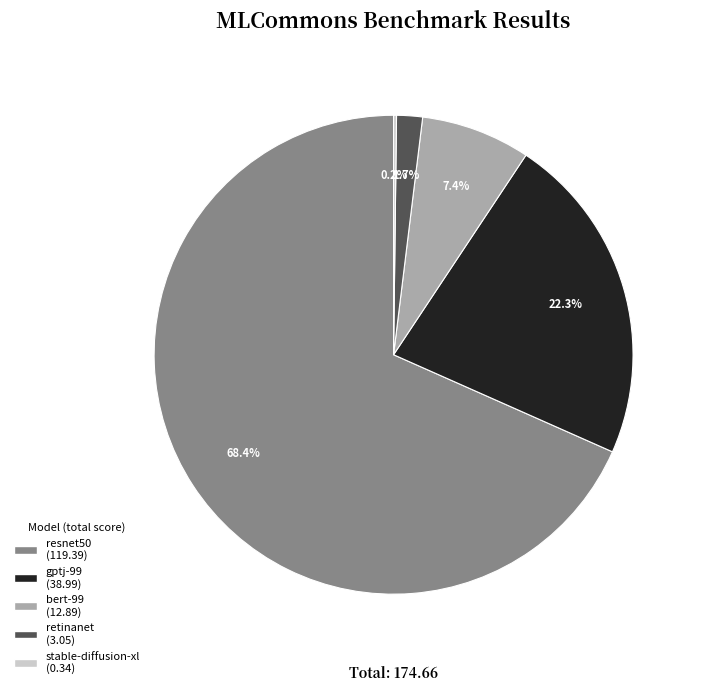

Is there any slice that represents more than half of the pie?

Yes